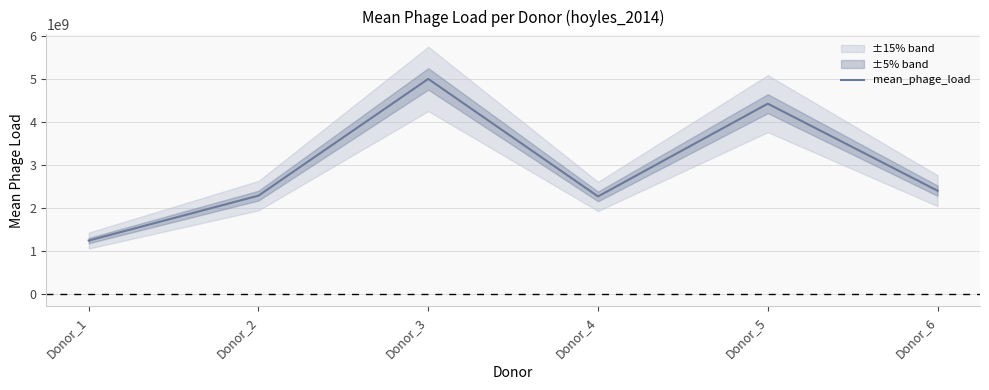

Where is the first local minimum?

Donor_4